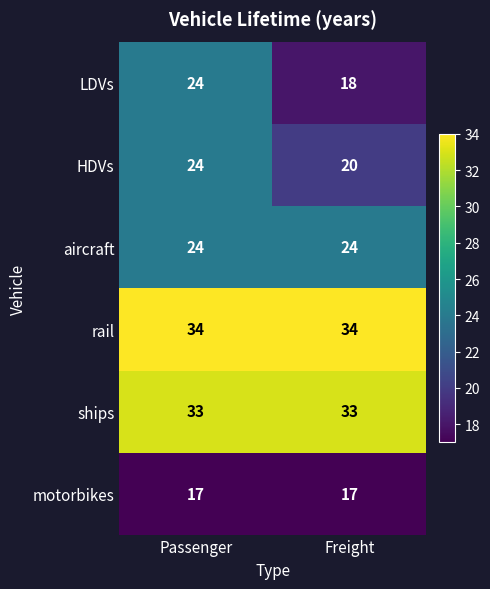

How many categories are shown in the chart?

2